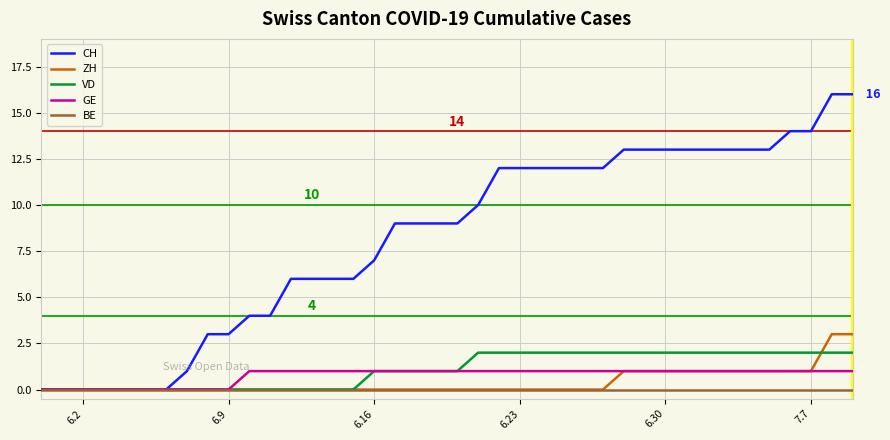

Rank the series by their maximum value, from lowest to highest.

BE, GE, VD, ZH, CH